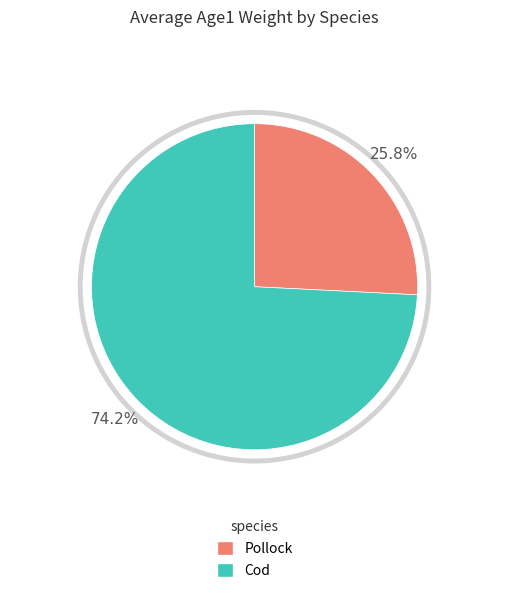

To the nearest percent, what is the combined percentage of Cod and Pollock?

100%